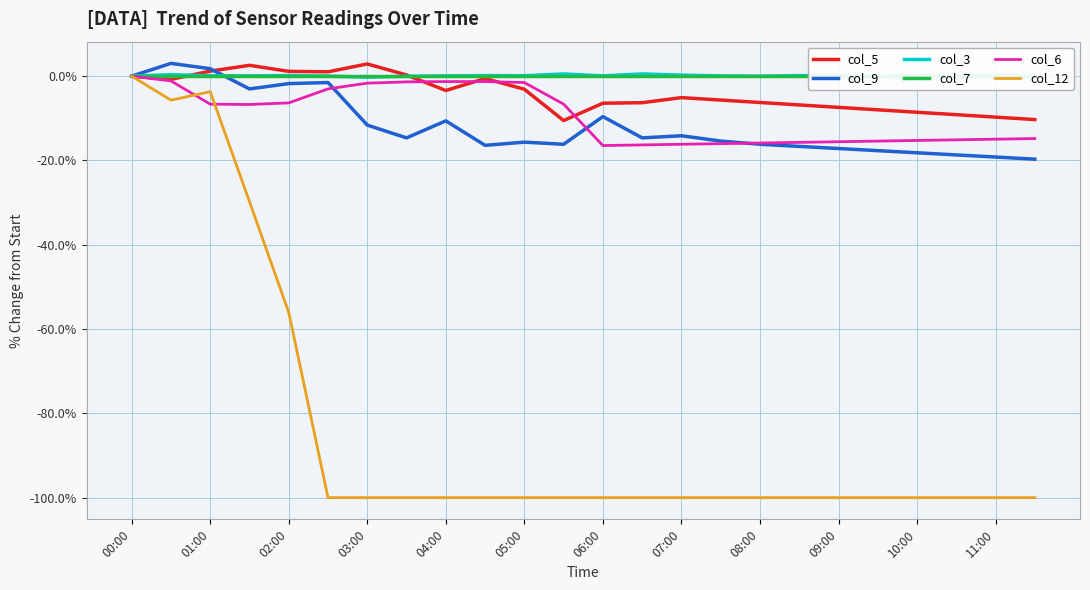

What is the value of the col_3 point at the 5th from the left?

0.1